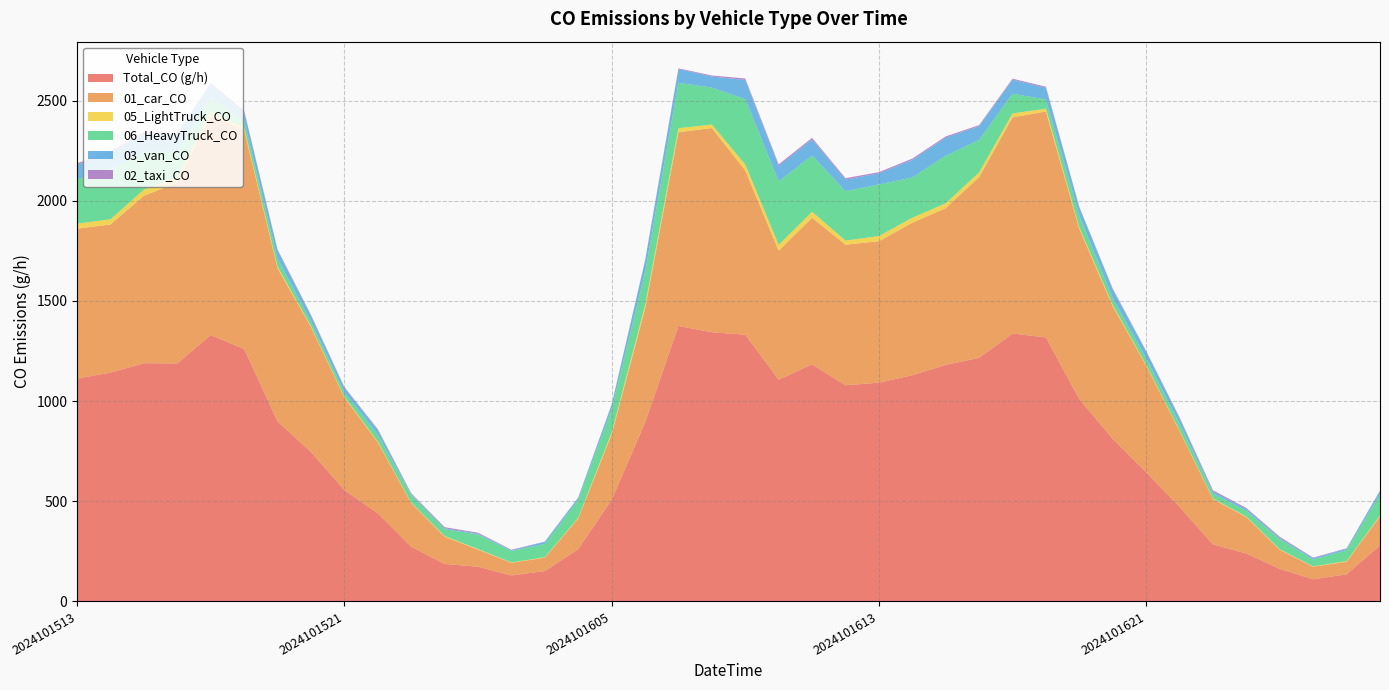

Reading left to right, extract all data points from this chart.

Total_CO (g/h): 1112.6	1142.3	1189.4	1188.3	1330.0	1260.5	898.7	746.0	556.3	440.2	273.3	187.4	173.3	129.8	151.8	261.5	507.9	892.5	1375.3	1343.7	1331.7	1107.0	1183.8	1079.3	1092.1	1129.4	1181.1	1215.9	1337.5	1318.0	1009.5	811.7	645.3	472.1	284.8	239.6	162.5	110.6	135.5	280.0
01_car_CO: 748.0	739.5	836.0	902.3	1095.7	1094.0	764.2	623.9	461.6	354.0	218.0	136.0	85.4	63.3	66.7	152.6	325.6	567.8	966.9	1019.2	819.9	643.9	731.5	701.7	706.0	761.2	782.1	902.8	1079.1	1127.6	849.6	661.3	532.1	378.7	226.1	181.1	95.2	62.9	62.9	144.9
05_LightTruck_CO: 25.4	25.7	30.3	26.3	18.8	10.8	8.3	4.7	4.3	4.4	2.6	3.5	3.0	2.0	2.3	4.2	9.7	17.8	20.3	17.5	29.4	29.0	30.1	20.3	25.8	24.9	24.3	22.8	19.7	14.2	8.3	7.2	4.1	3.5	3.3	3.1	2.9	1.8	3.0	4.6
06_HeavyTruck_CO: 221.4	248.8	189.5	127.8	70.8	34.2	41.1	22.8	22.8	34.2	36.5	34.2	73.0	57.1	66.2	89.0	116.4	164.4	226.0	184.9	326.4	317.3	280.8	246.5	257.9	200.9	237.4	162.1	98.2	45.7	59.4	34.2	32.0	34.2	25.1	29.7	50.2	34.2	54.8	105.0
03_van_CO: 71.4	81.6	88.8	90.8	64.3	45.9	39.8	28.6	22.5	22.5	5.1	4.1	4.1	3.1	10.2	10.2	21.4	56.1	69.4	55.1	95.9	77.6	80.6	58.2	55.1	87.8	90.8	68.4	70.4	58.2	39.8	41.8	33.7	25.5	9.2	8.2	6.1	6.1	7.1	17.3
02_taxi_CO: 8.0	8.5	8.7	5.5	8.2	4.5	4.7	4.2	3.0	4.9	4.5	5.5	4.5	2.8	1.5	1.5	2.5	3.0	3.3	5.0	7.2	7.2	7.4	6.9	6.0	6.5	5.7	5.5	4.7	5.7	3.0	5.4	3.7	5.0	6.5	4.9	5.7	3.2	2.0	1.7